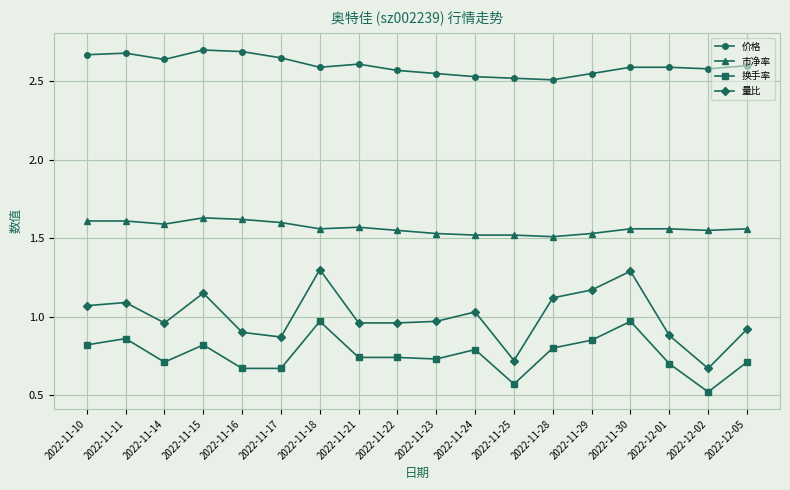

Rank the series by their maximum value, from highest to lowest.

价格, 市净率, 量比, 换手率